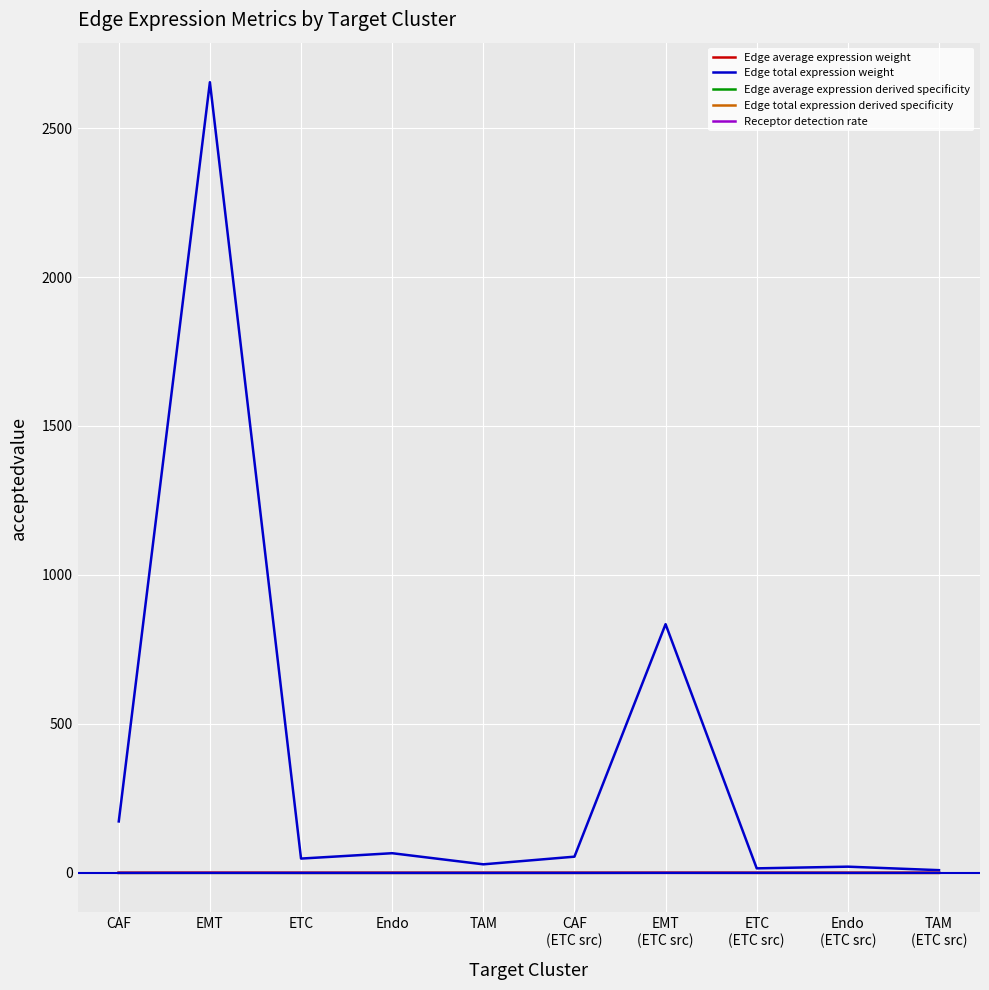

True or false: Edge total expression weight has more than 2 interior local peaks.

True